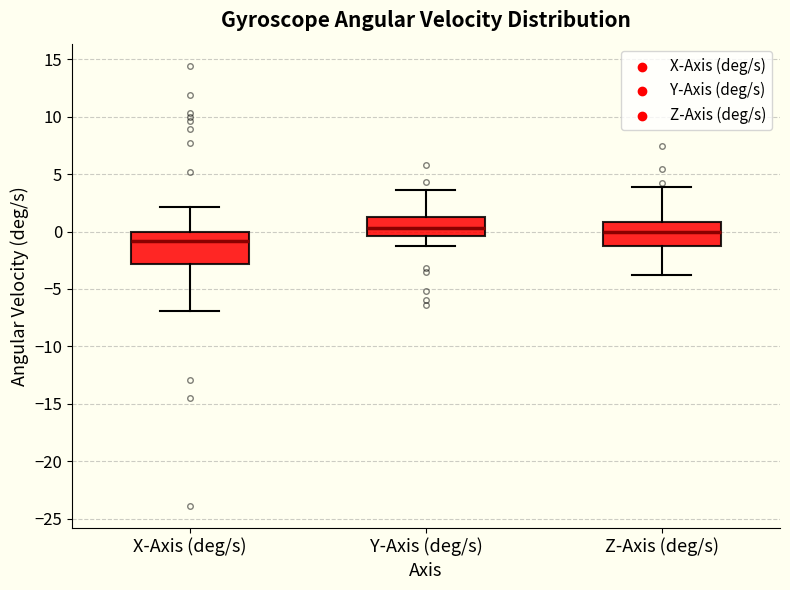

Reading left to right, transcribe this box plot: for each box, give where its median line is, the range the box spans, and where its two whiskers end, as read against the y-axis. The values are not printed on the chart, so give them approximately, as read against the axis.

X-Axis (deg/s): median -1.0, box -3.0 to 0.0, whiskers -7.0 to 2.0
Y-Axis (deg/s): median 0.5, box -0.5 to 1.0, whiskers -1.5 to 3.5
Z-Axis (deg/s): median 0.0, box -1.0 to 1.0, whiskers -4.0 to 4.0